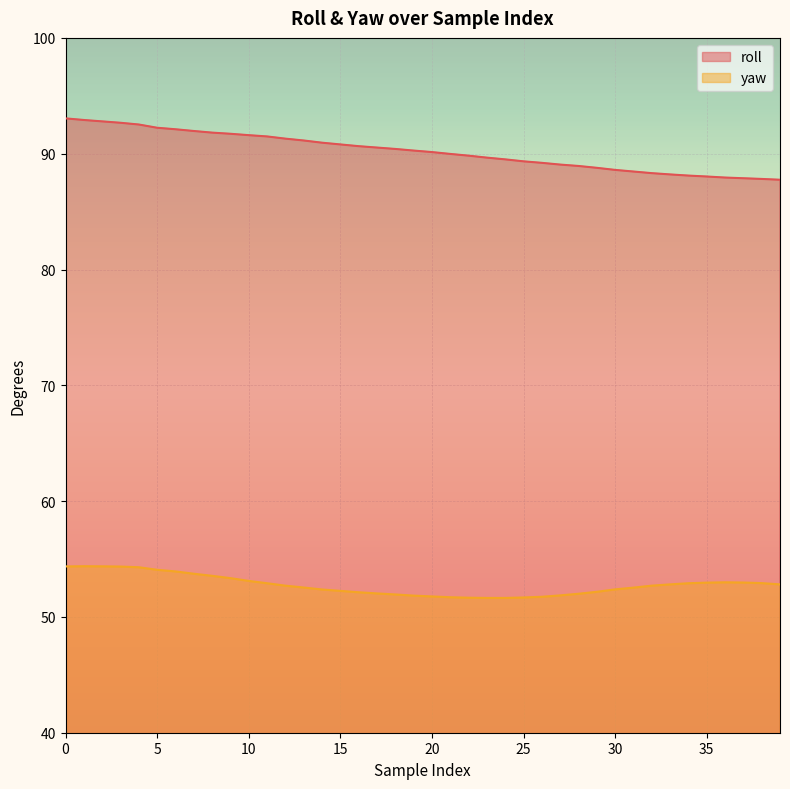

What is the sum of the yaw values at 37 and 8?

106.5